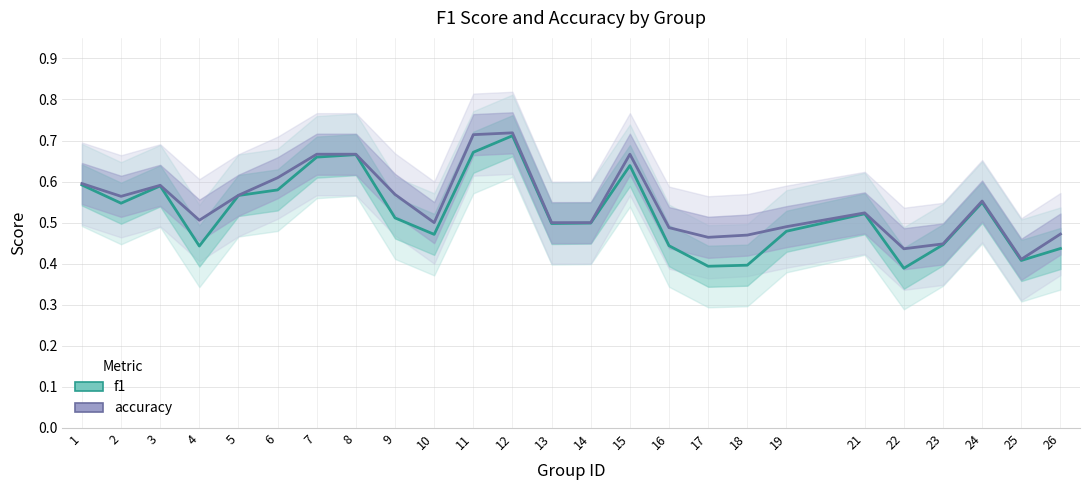

Rank the series at 13 from highest to lowest value.

accuracy, f1